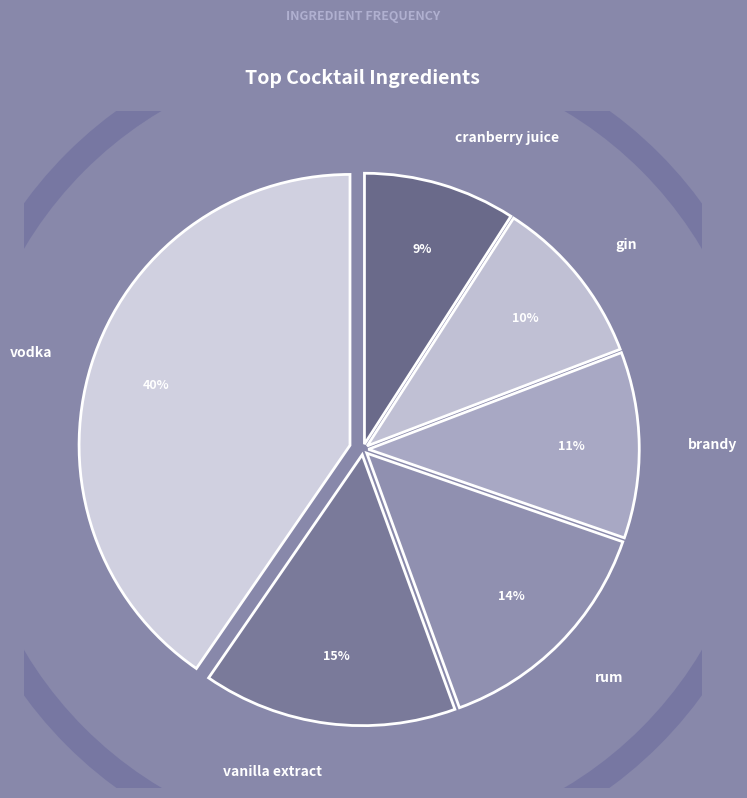

Is the sum of vanilla extract and brandy greater than half?

No